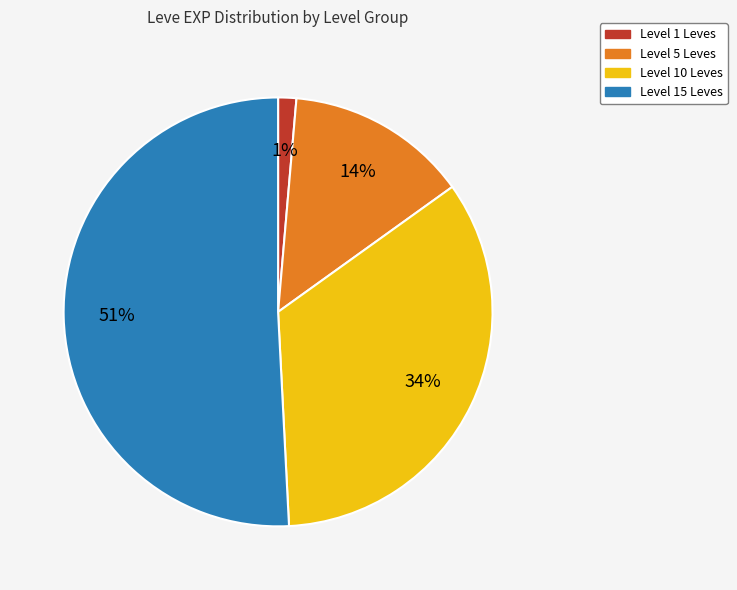

How many slices are in this pie chart?

4